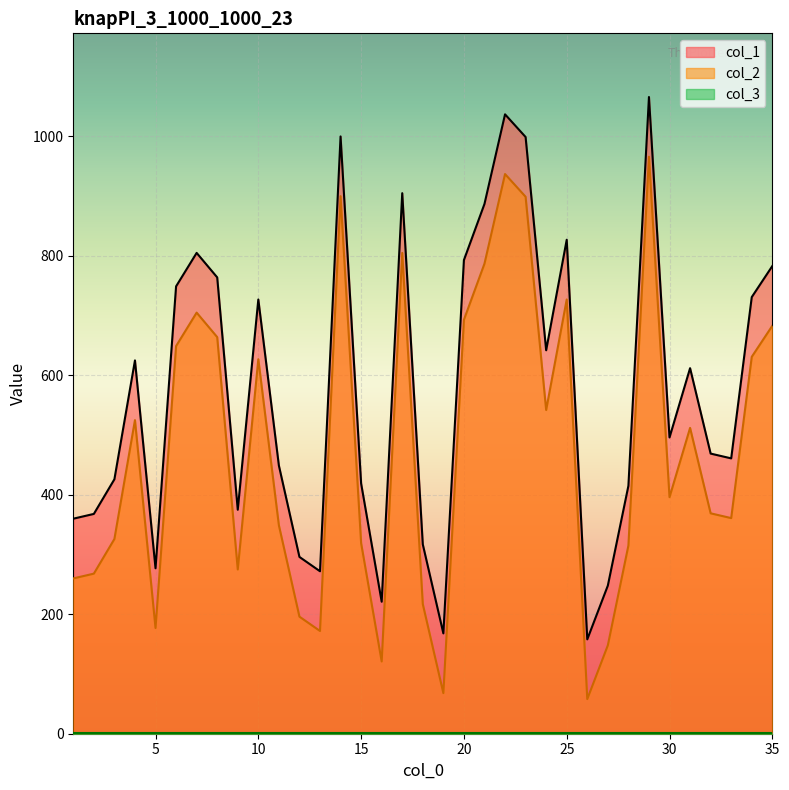

Is it true that col_1 equals 1050 at 35?

False